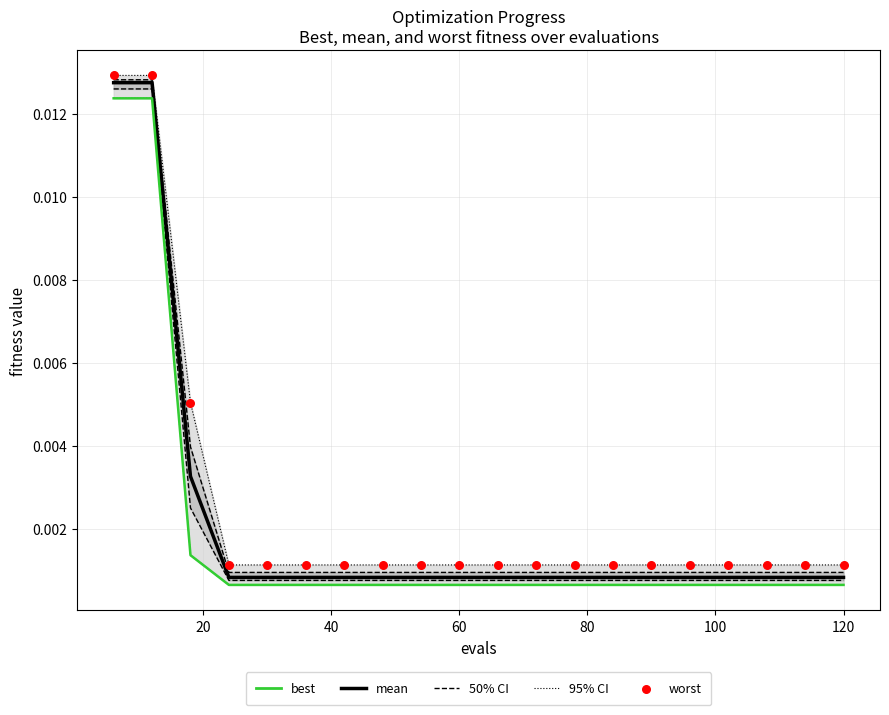

Which series reaches the maximum Y coordinate?

95% CI